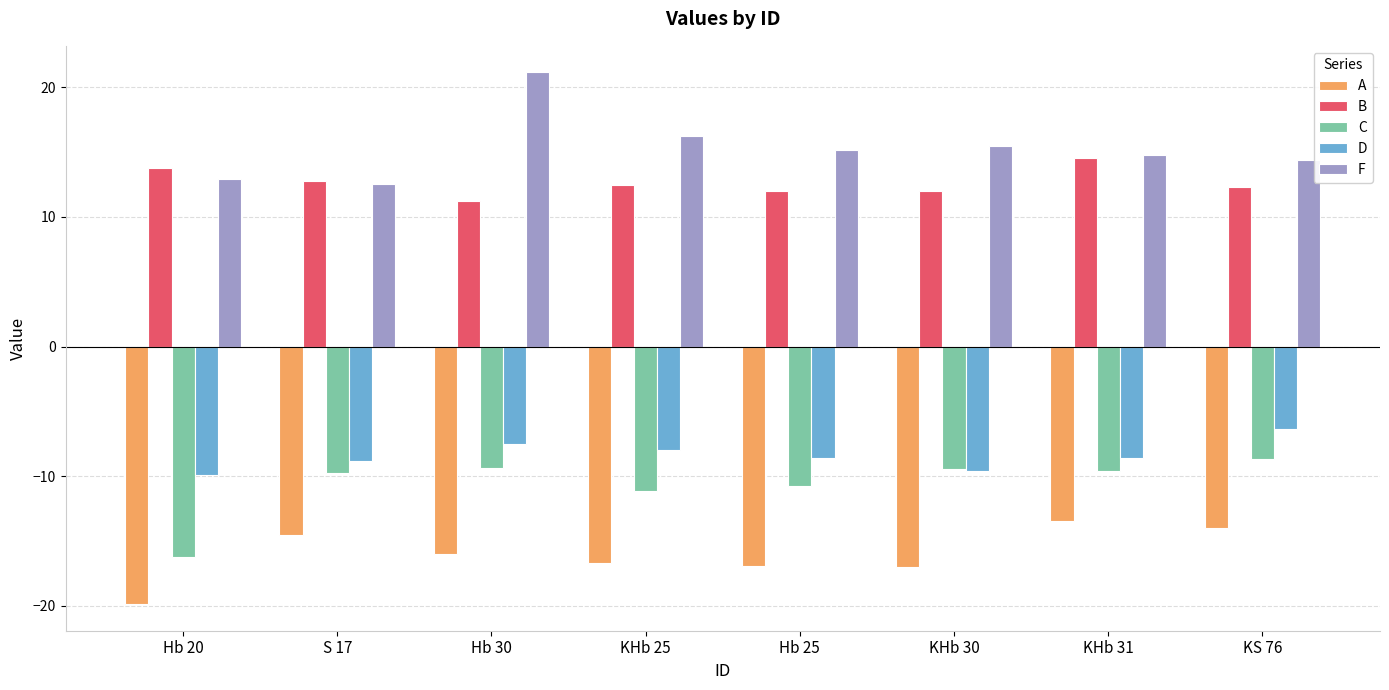

The D series shows -5.9 at Hb 25. True or false?

False